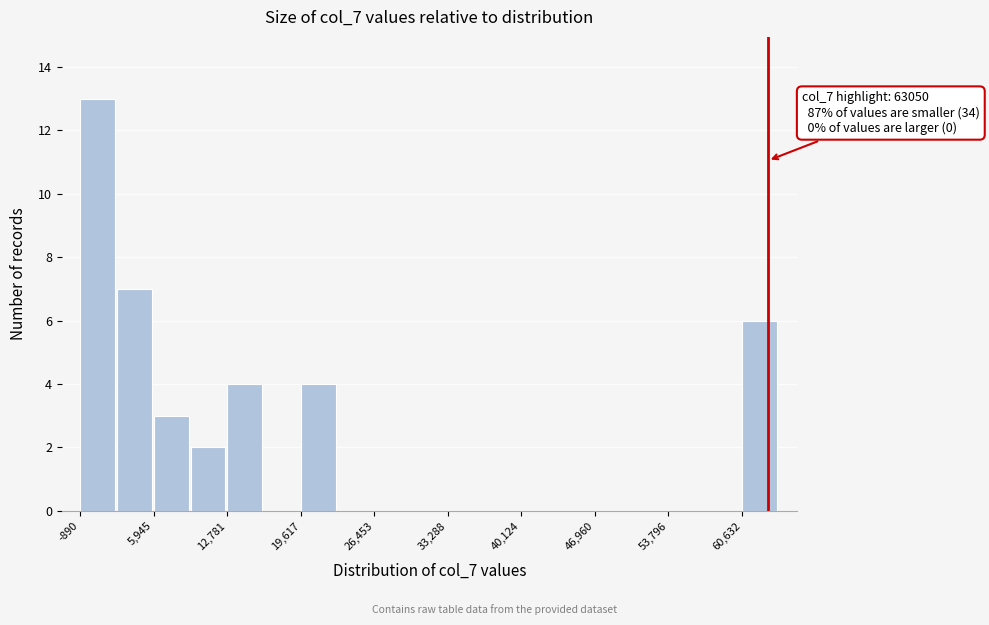

Around what value on the x-axis is the tallest bar? Give the approximate position of its centre, as read against the axis.

1000